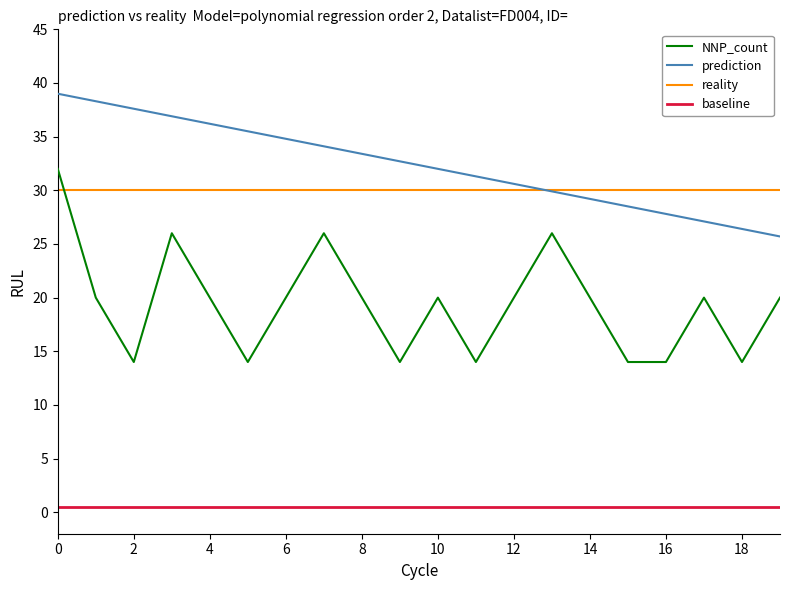

Reading left to right, transcribe all the data shown in this chart.

NNP_count: 32.0	20.0	14.0	26.0	20.0	14.0	20.0	26.0	20.0	14.0	20.0	14.0	20.0	26.0	20.0	14.0	14.0	20.0	14.0	20.0
prediction: 39.0	38.3	37.6	36.9	36.2	35.5	34.8	34.1	33.4	32.7	32.0	31.3	30.6	29.9	29.2	28.5	27.8	27.1	26.4	25.7
reality: 30.0	30.0	30.0	30.0	30.0	30.0	30.0	30.0	30.0	30.0	30.0	30.0	30.0	30.0	30.0	30.0	30.0	30.0	30.0	30.0
baseline: 0.5	0.5	0.5	0.5	0.5	0.5	0.5	0.5	0.5	0.5	0.5	0.5	0.5	0.5	0.5	0.5	0.5	0.5	0.5	0.5